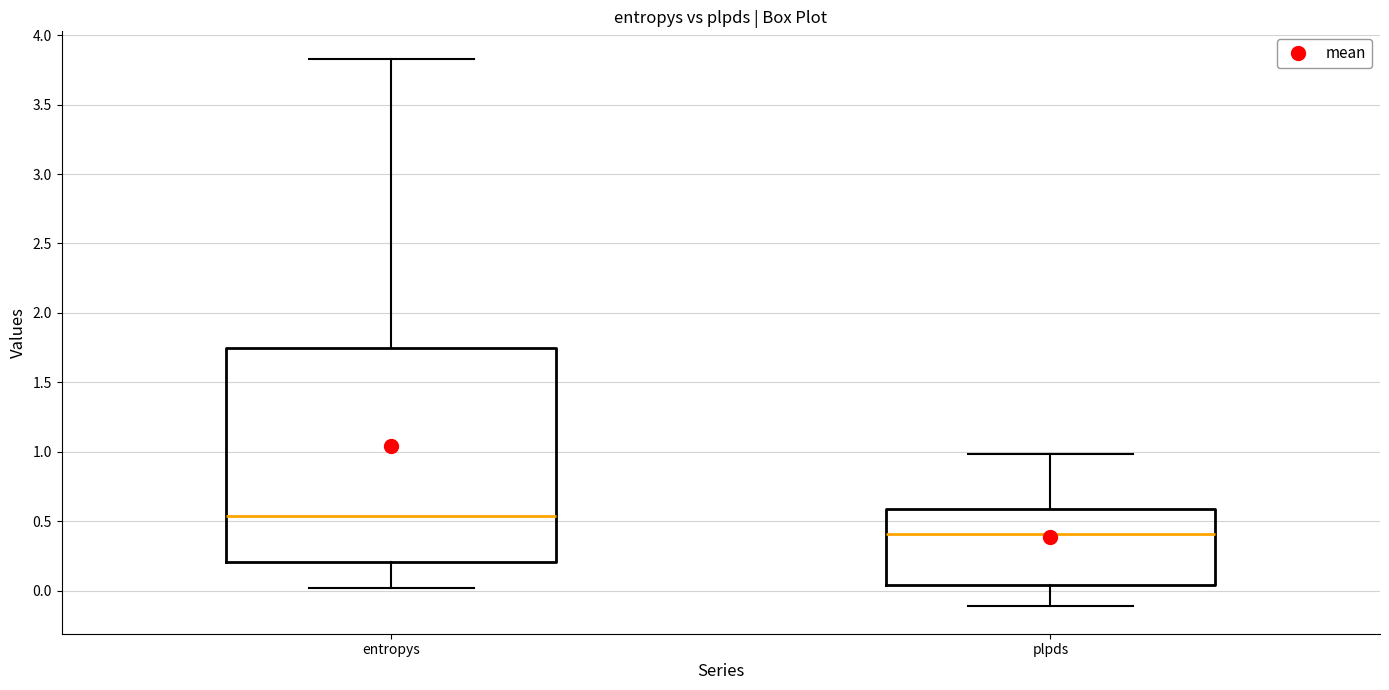

Comparing the boxes themselves (not the whiskers), which one is the tallest?

entropys